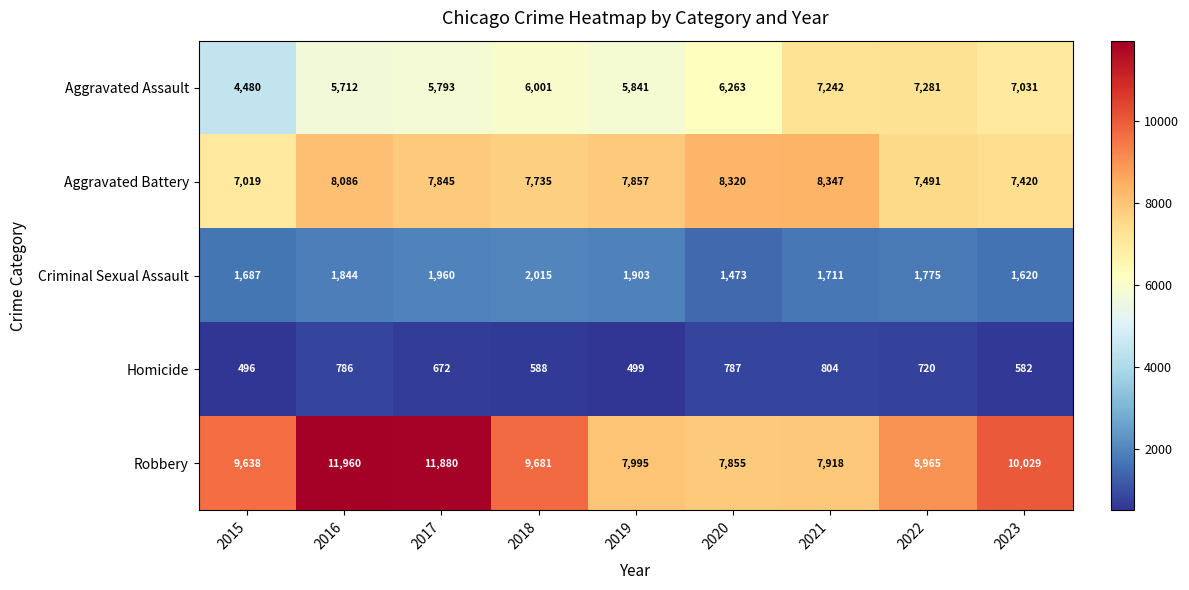

Which series has the largest total across all categories?

Robbery